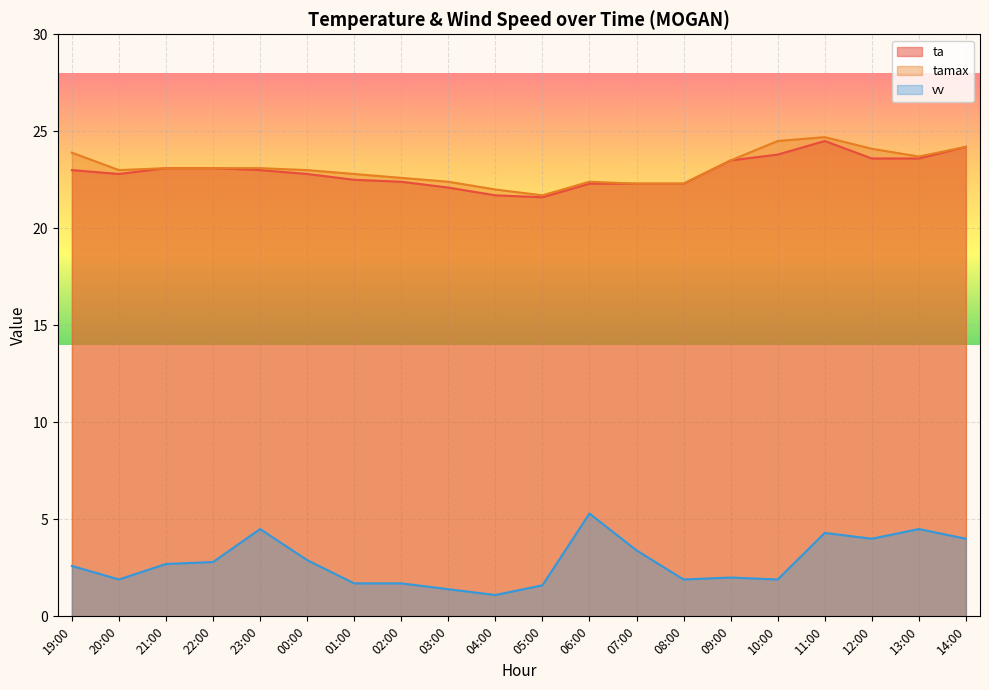

Is the value of vv at 09:00 greater than the value of tamax at 00:00?

No